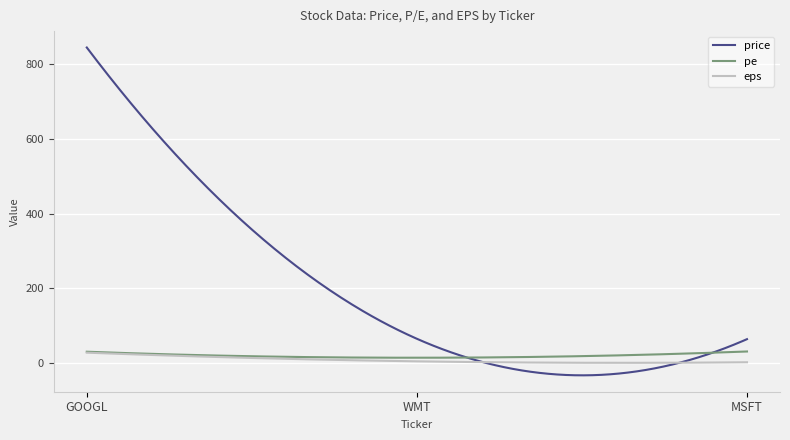

Which series has the largest total across all categories?

price